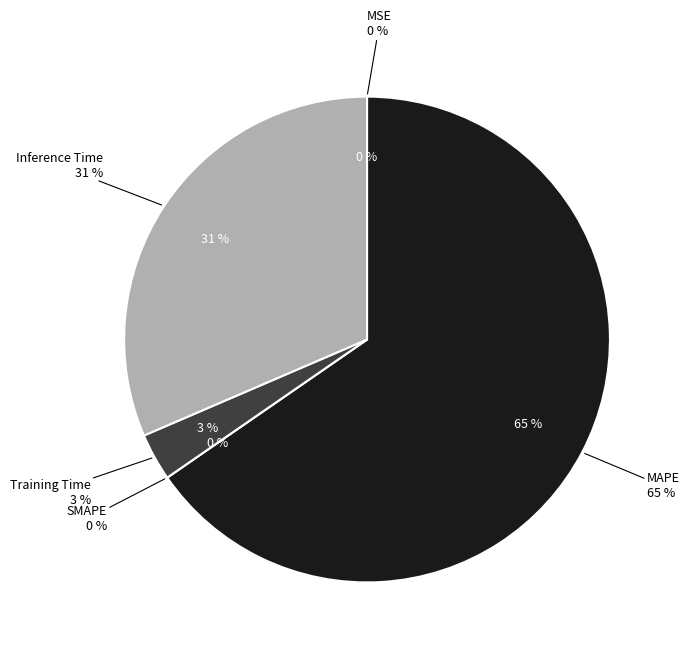

Between Training Time and SMAPE, which is larger?

Training Time